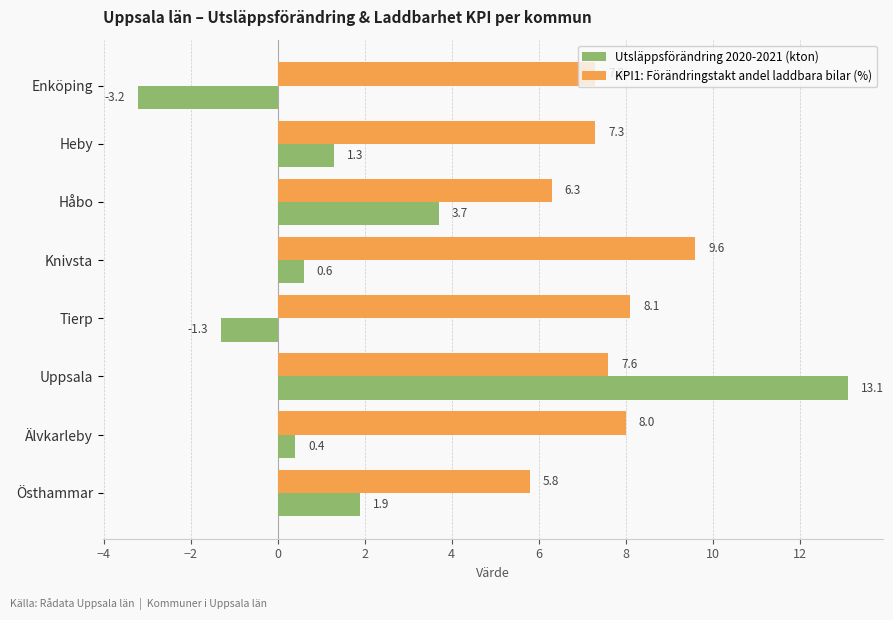

What is the spread (max minus min) of values at Håbo?

2.6